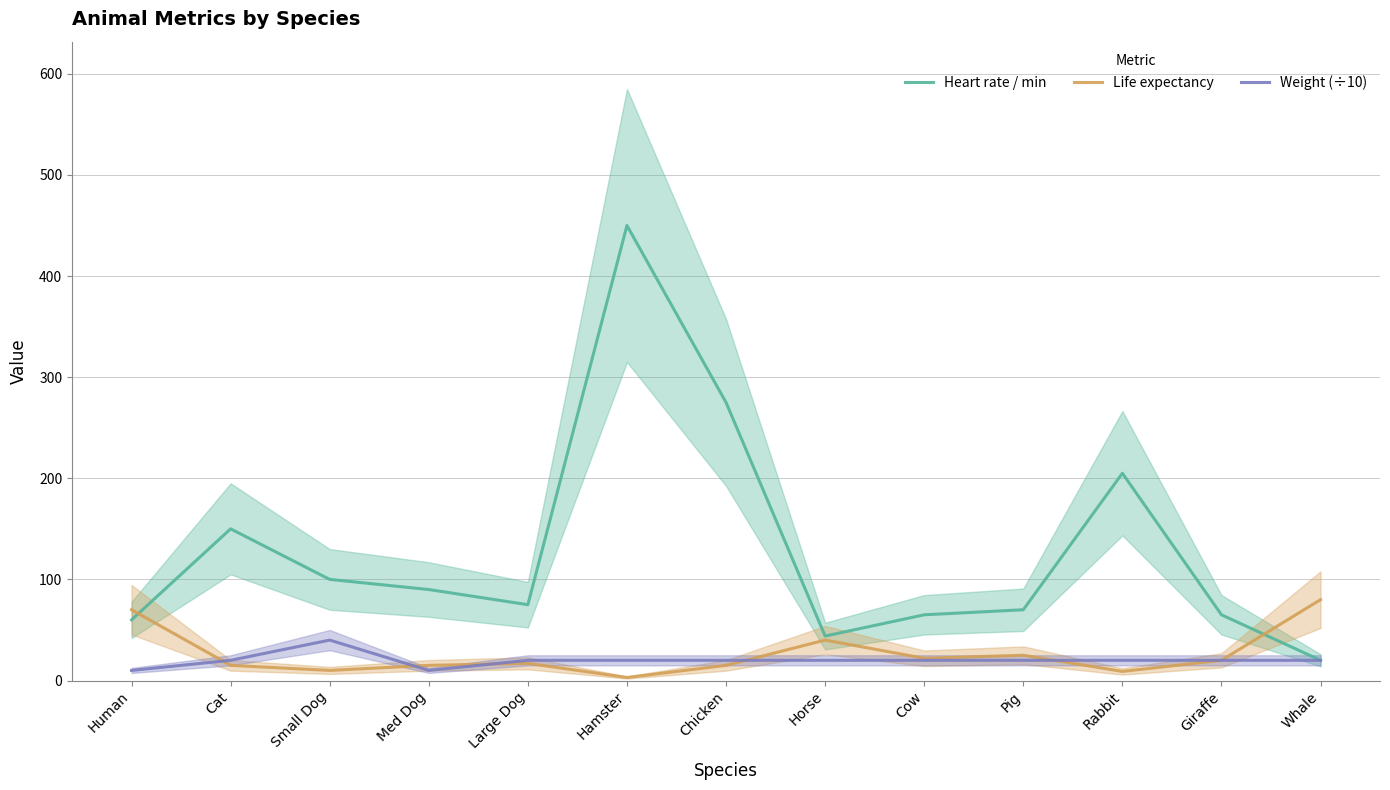

What is the label of the 3rd point from the left?

Small Dog